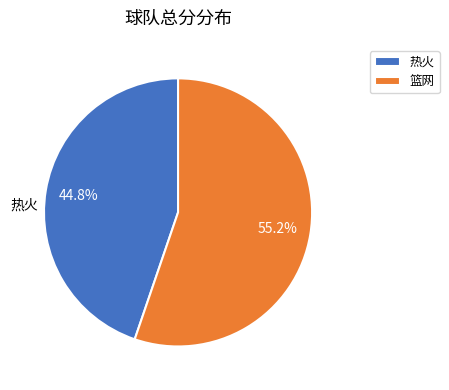

To the nearest percent, what is the combined percentage of 热火 and 篮网?

100%